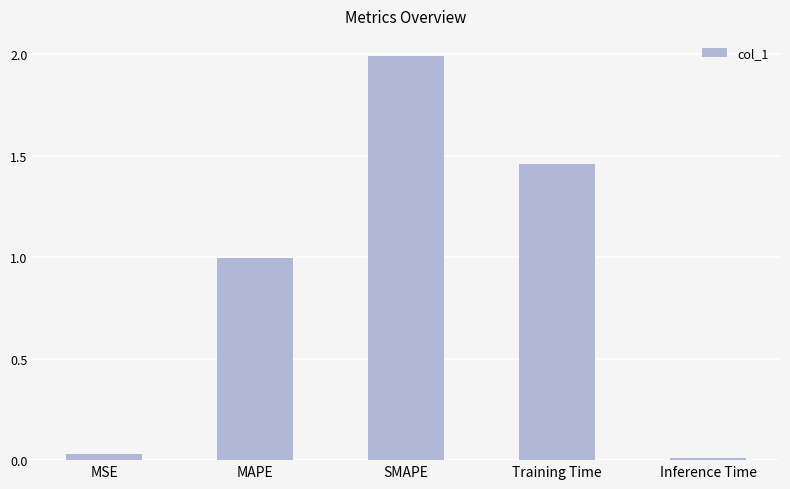

How many bars are there in total?

5